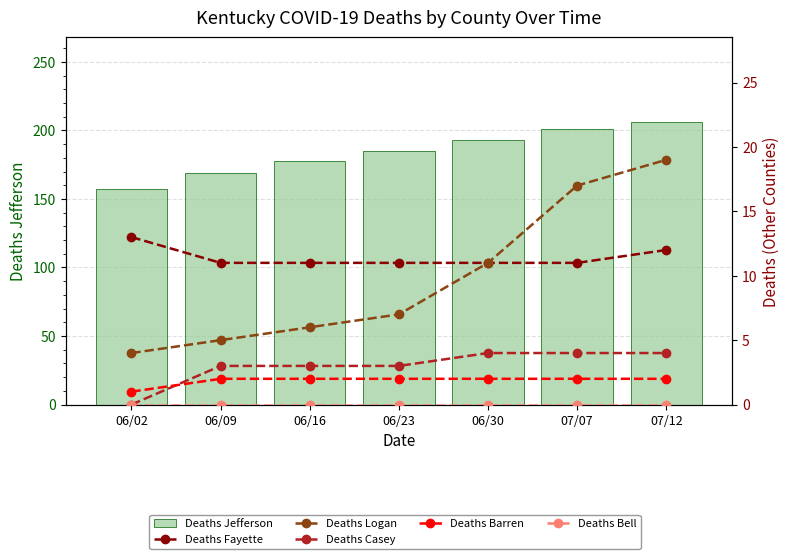

Reading right to left, list all the values displayed in this chart.

Deaths Jefferson: 07/12=206	07/07=201	06/30=193	06/23=185	06/16=178	06/09=169	06/02=157
Deaths Fayette: 07/12=12	07/07=11	06/30=11	06/23=11	06/16=11	06/09=11	06/02=13
Deaths Logan: 07/12=19	07/07=17	06/30=11	06/23=7	06/16=6	06/09=5	06/02=4
Deaths Casey: 07/12=4	07/07=4	06/30=4	06/23=3	06/16=3	06/09=3	06/02=0
Deaths Barren: 07/12=2	07/07=2	06/30=2	06/23=2	06/16=2	06/09=2	06/02=1
Deaths Bell: 07/12=0	07/07=0	06/30=0	06/23=0	06/16=0	06/09=0	06/02=0